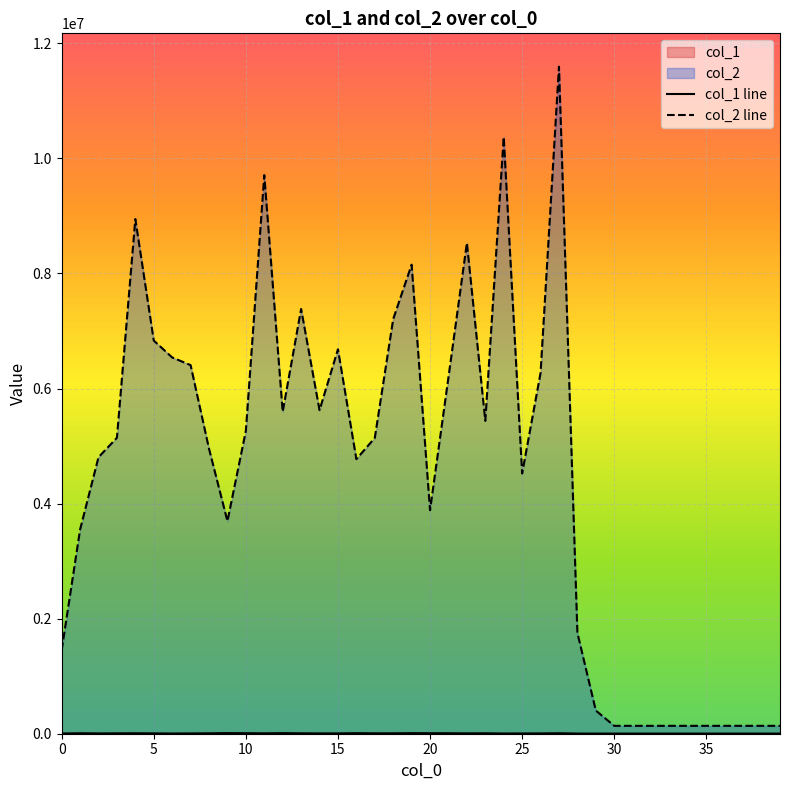

Is the value of col_1 at 34 greater than the value of col_2 at 20?

No